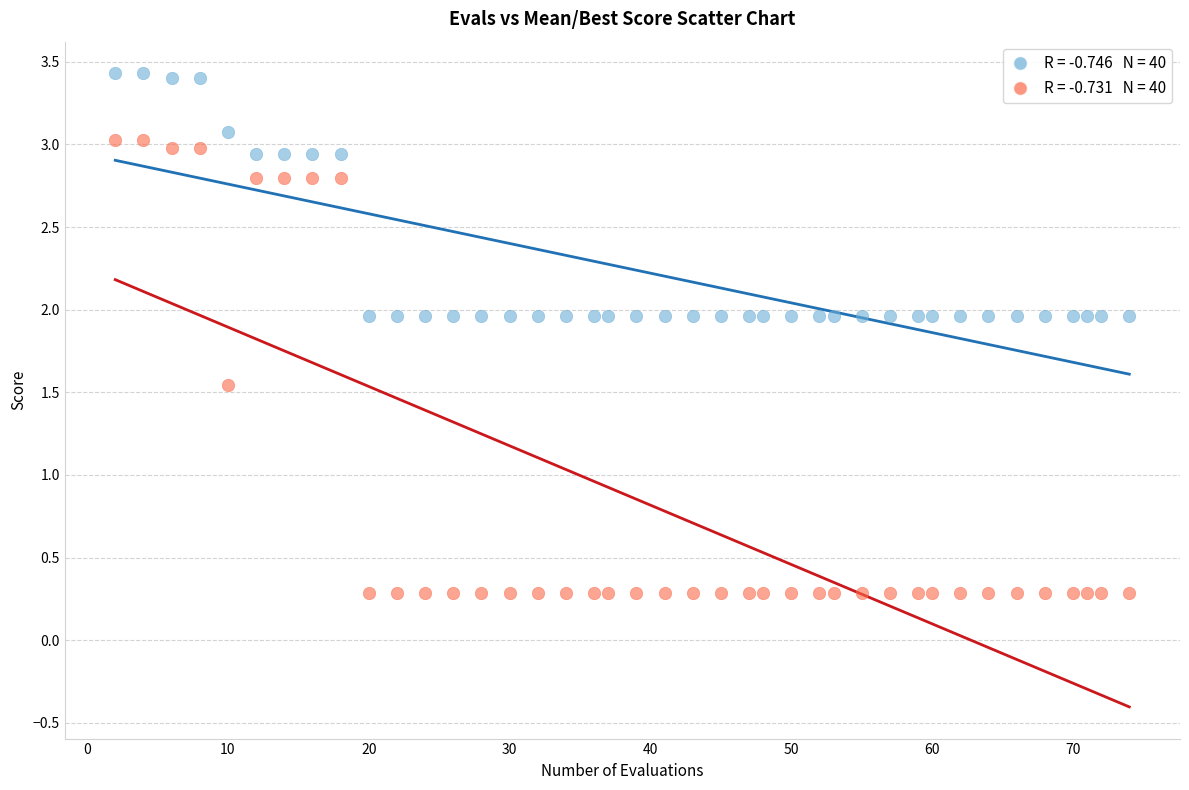

Across all data points, what is the range of X values (max minus min)?

72.0